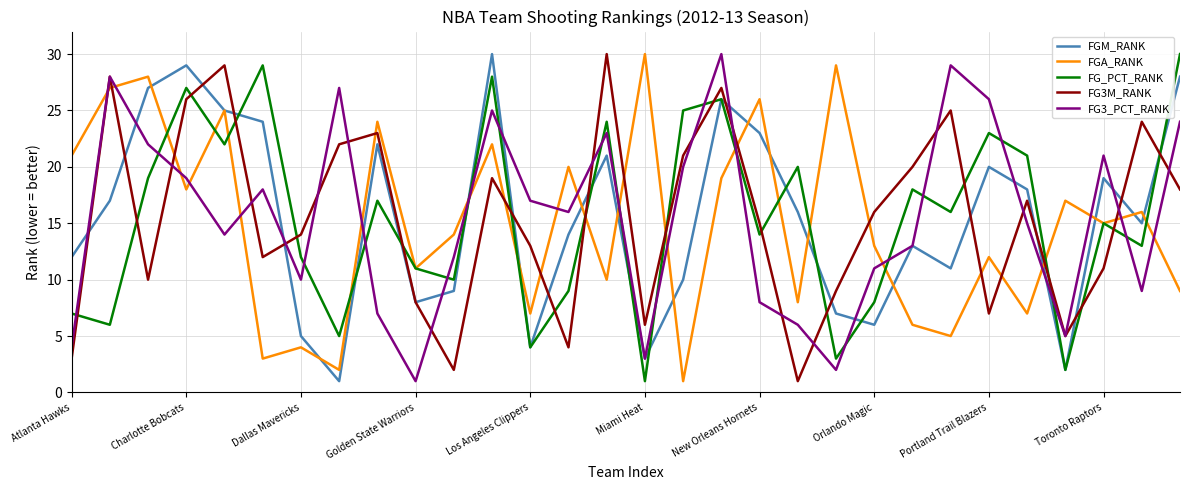

What is the maximum value for FGM_RANK?

30